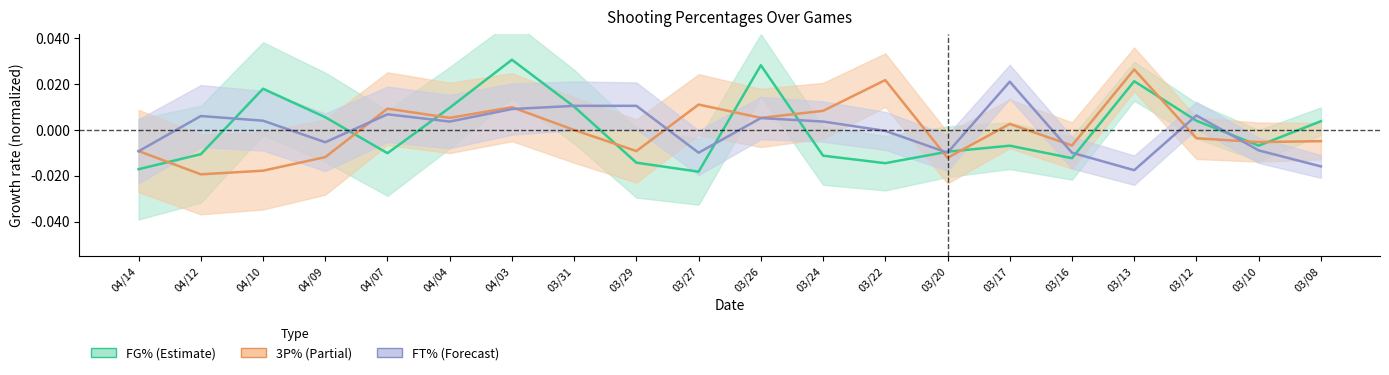

The 3P% series shows -0.0 at 03/12. True or false?

False